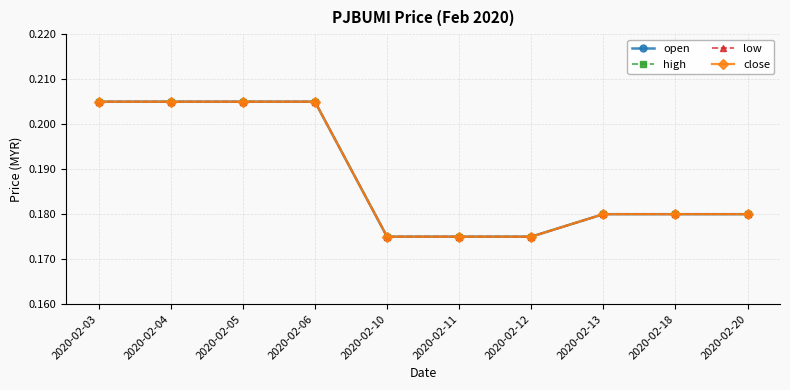

Reading left to right, what are all the values shown in this chart?

open: 0.2	0.2	0.2	0.2	0.2	0.2	0.2	0.2	0.2	0.2
high: 0.2	0.2	0.2	0.2	0.2	0.2	0.2	0.2	0.2	0.2
low: 0.2	0.2	0.2	0.2	0.2	0.2	0.2	0.2	0.2	0.2
close: 0.2	0.2	0.2	0.2	0.2	0.2	0.2	0.2	0.2	0.2